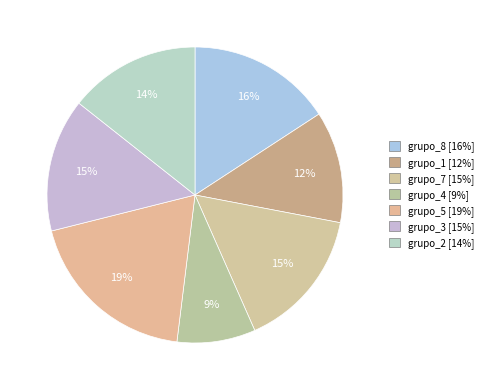

What is the ratio of the value at grupo_7 to the value at grupo_4?

1.8